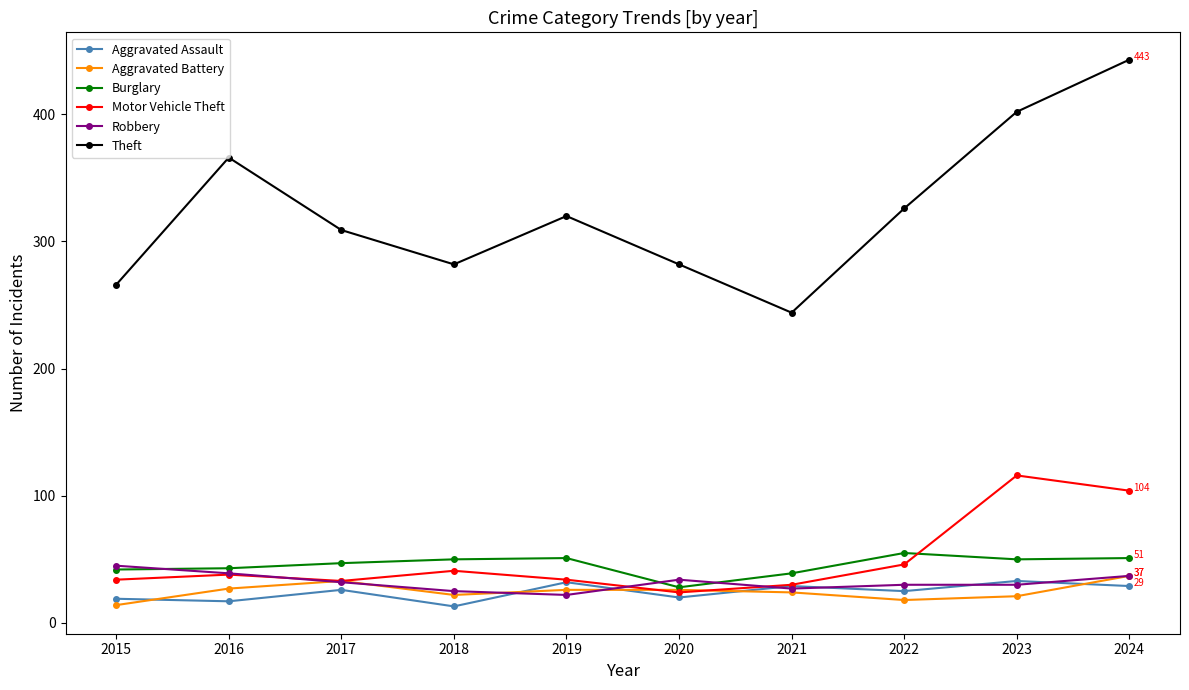

Read the Aggravated Battery value at 2021.

24